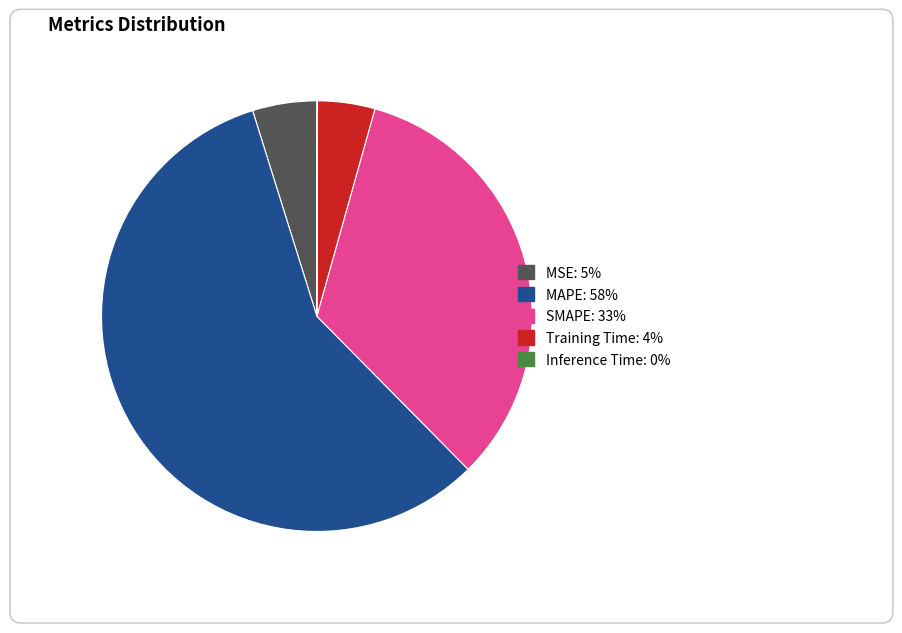

Which slice is the largest?

MAPE